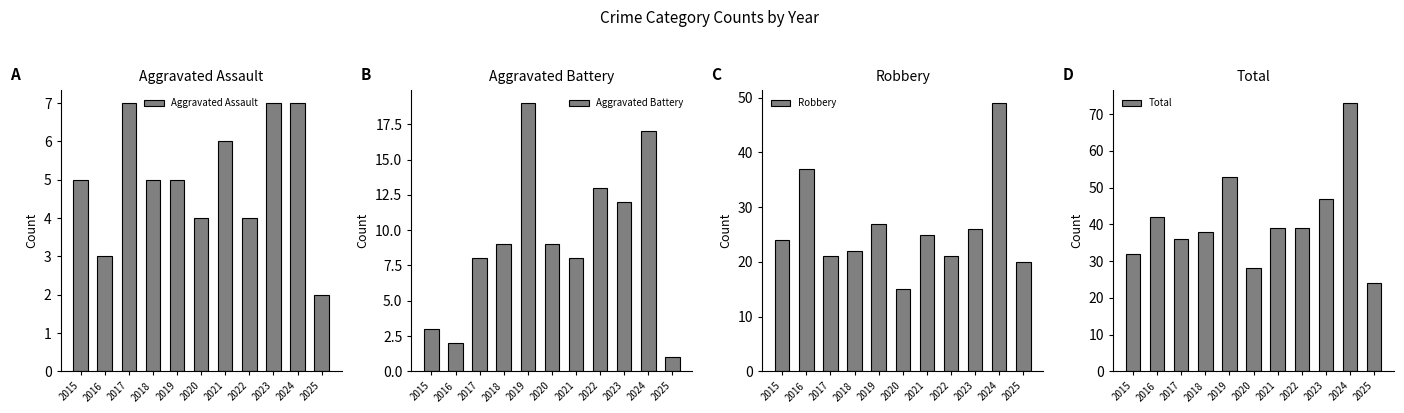

How many distinct data groups are displayed?

4